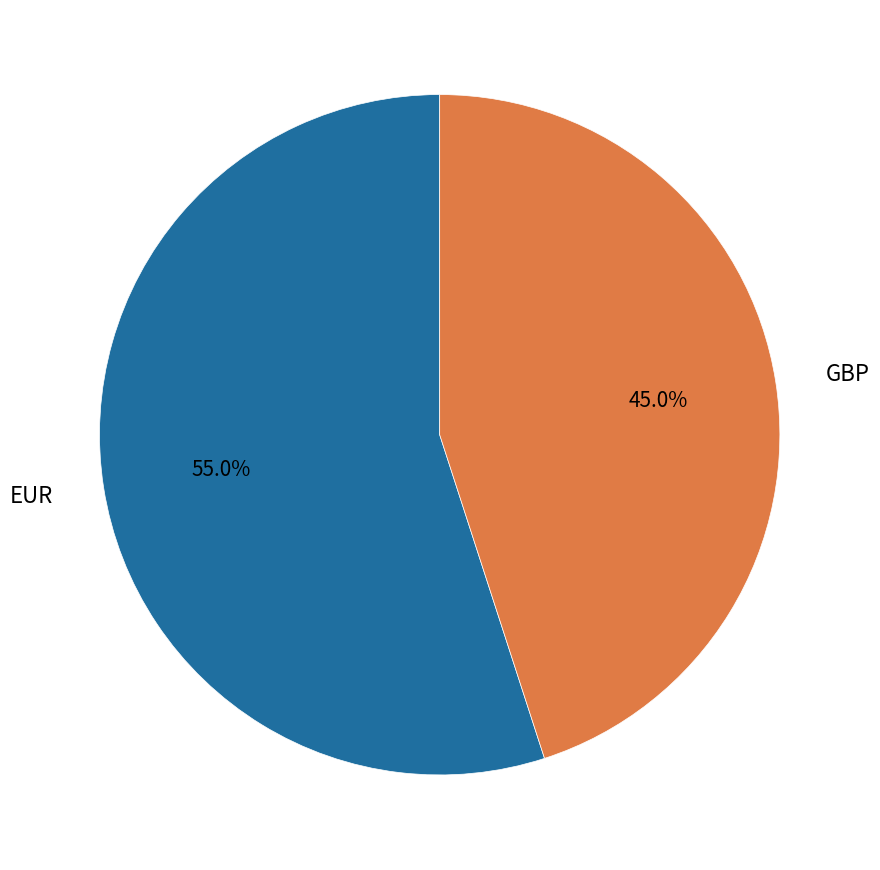

Which slice is the smallest?

GBP